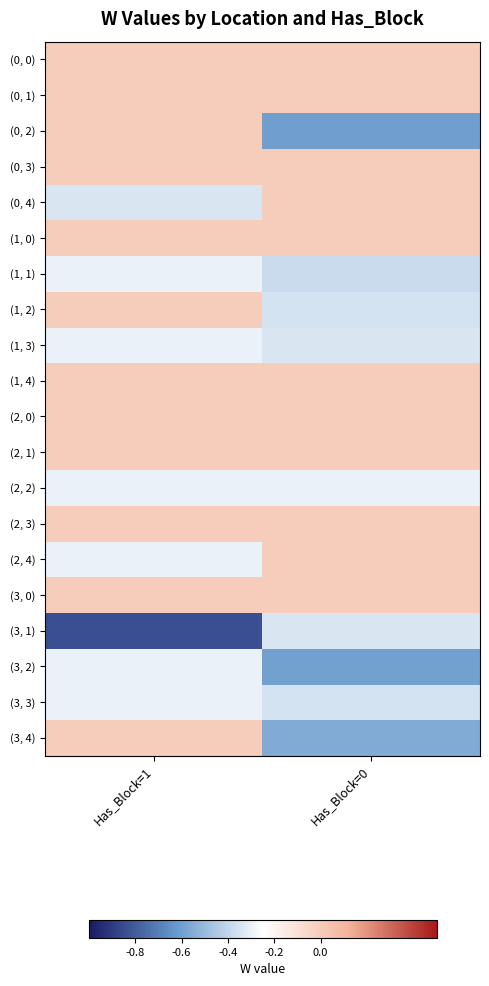

Reading left to right, extract all data points from this chart.

(0, 0): Has_Block=1=0.0	Has_Block=0=0.0
(0, 1): Has_Block=1=0.0	Has_Block=0=0.0
(0, 2): Has_Block=1=0.0	Has_Block=0=-0.6
(0, 3): Has_Block=1=0.0	Has_Block=0=0.0
(0, 4): Has_Block=1=-0.3	Has_Block=0=0.0
(1, 0): Has_Block=1=0.0	Has_Block=0=0.0
(1, 1): Has_Block=1=-0.3	Has_Block=0=-0.4
(1, 2): Has_Block=1=0.0	Has_Block=0=-0.3
(1, 3): Has_Block=1=-0.3	Has_Block=0=-0.3
(1, 4): Has_Block=1=0.0	Has_Block=0=0.0
(2, 0): Has_Block=1=0.0	Has_Block=0=0.0
(2, 1): Has_Block=1=0.0	Has_Block=0=0.0
(2, 2): Has_Block=1=-0.3	Has_Block=0=-0.3
(2, 3): Has_Block=1=0.0	Has_Block=0=0.0
(2, 4): Has_Block=1=-0.3	Has_Block=0=0.0
(3, 0): Has_Block=1=0.0	Has_Block=0=0.0
(3, 1): Has_Block=1=-0.8	Has_Block=0=-0.3
(3, 2): Has_Block=1=-0.3	Has_Block=0=-0.6
(3, 3): Has_Block=1=-0.3	Has_Block=0=-0.3
(3, 4): Has_Block=1=0.0	Has_Block=0=-0.6